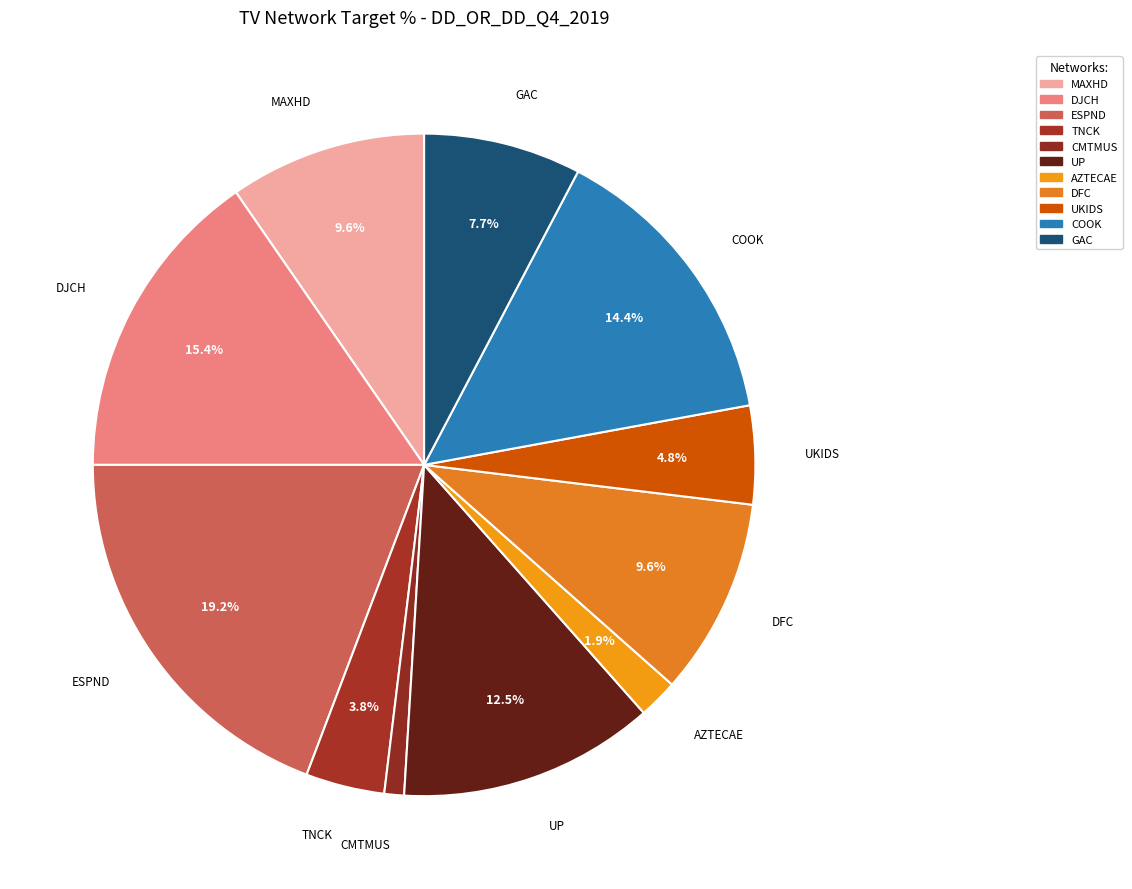

What is the largest slice in the pie chart?

ESPND